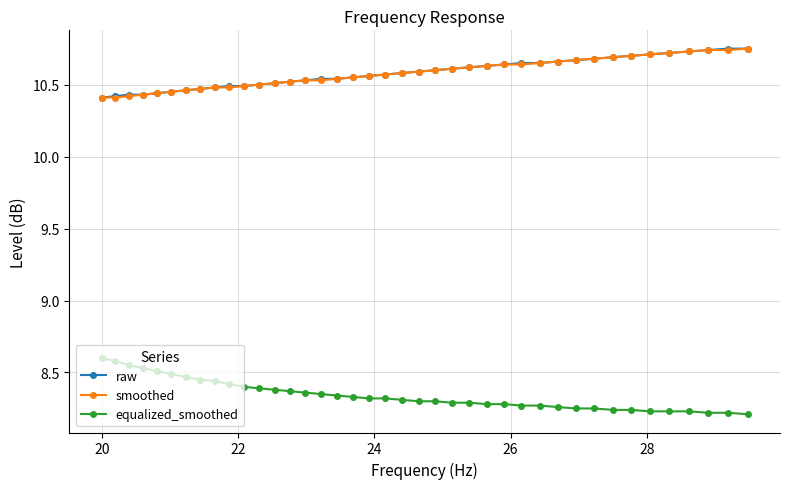

At how many categories does at least one series exceed 10?

40